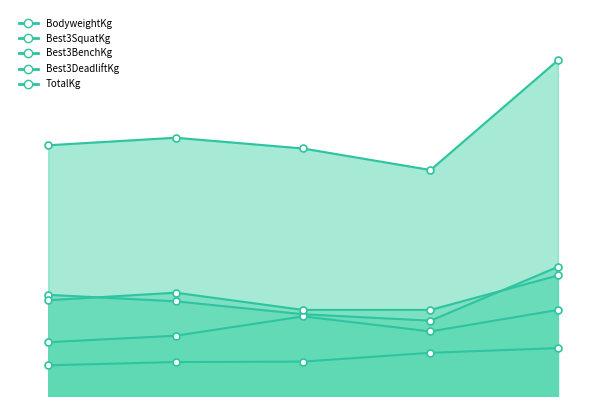

The Best3DeadliftKg series shows 327.5 at Bjørn Astad. True or false?

False